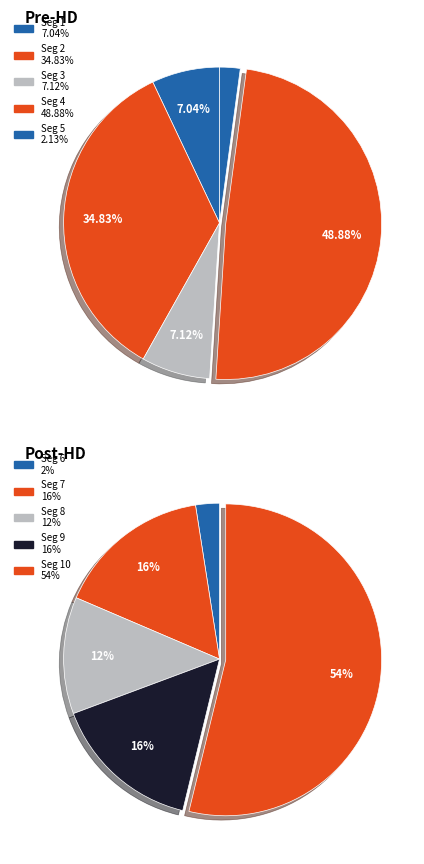

How many segments does this pie chart have?

10